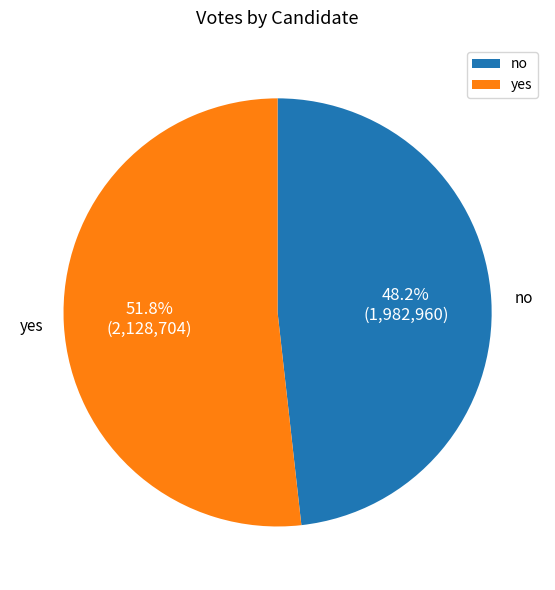

What percentage is the no slice, to the nearest percent?

48%